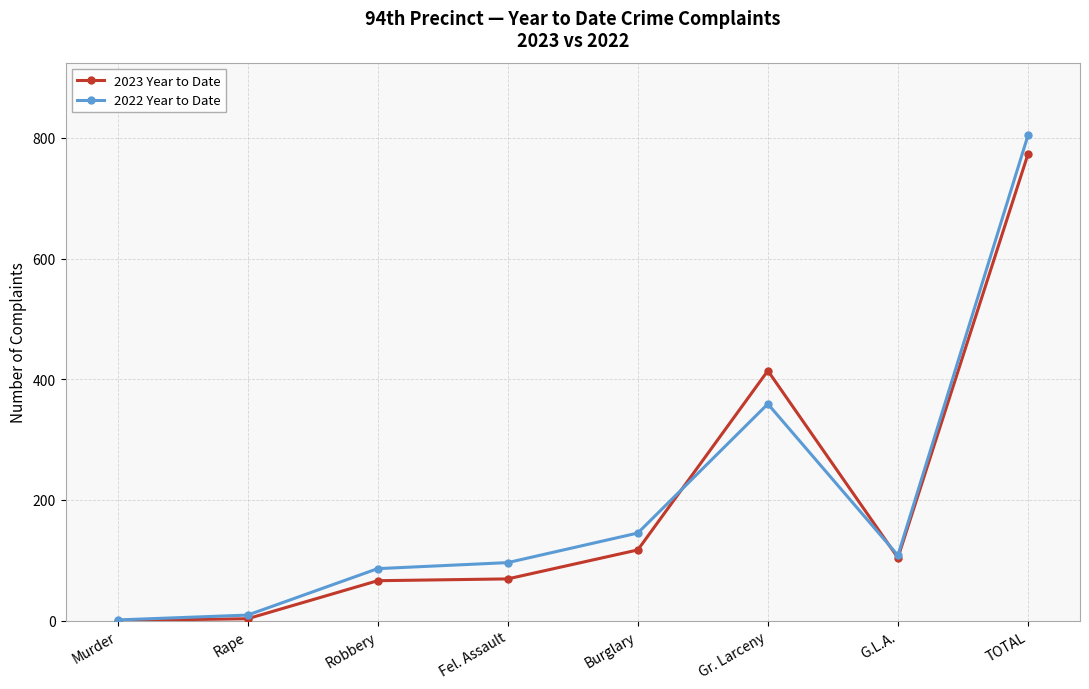

How many lines are shown in the chart?

2